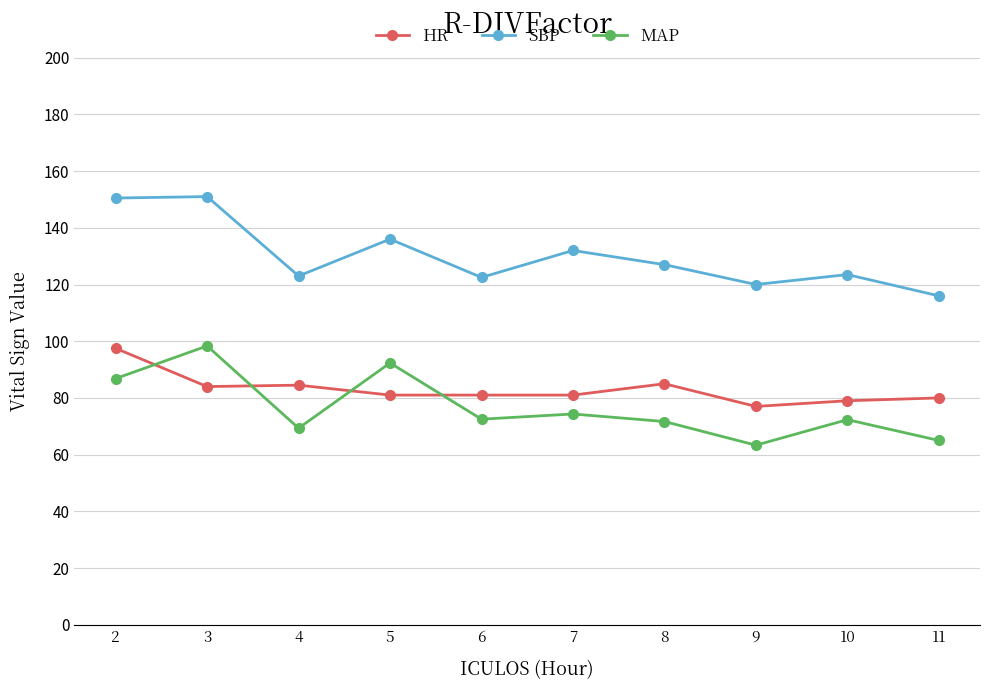

What is the maximum value shown in the chart?

151.0